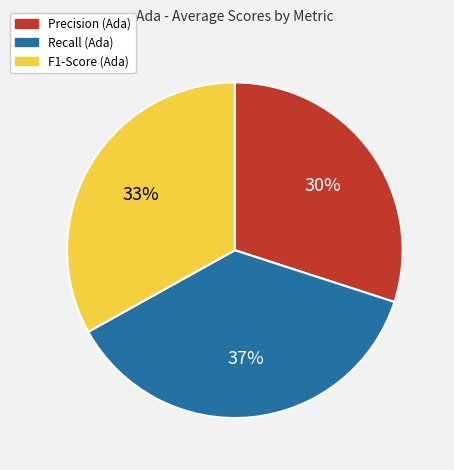

To the nearest percent, what is the average slice percentage?

33%